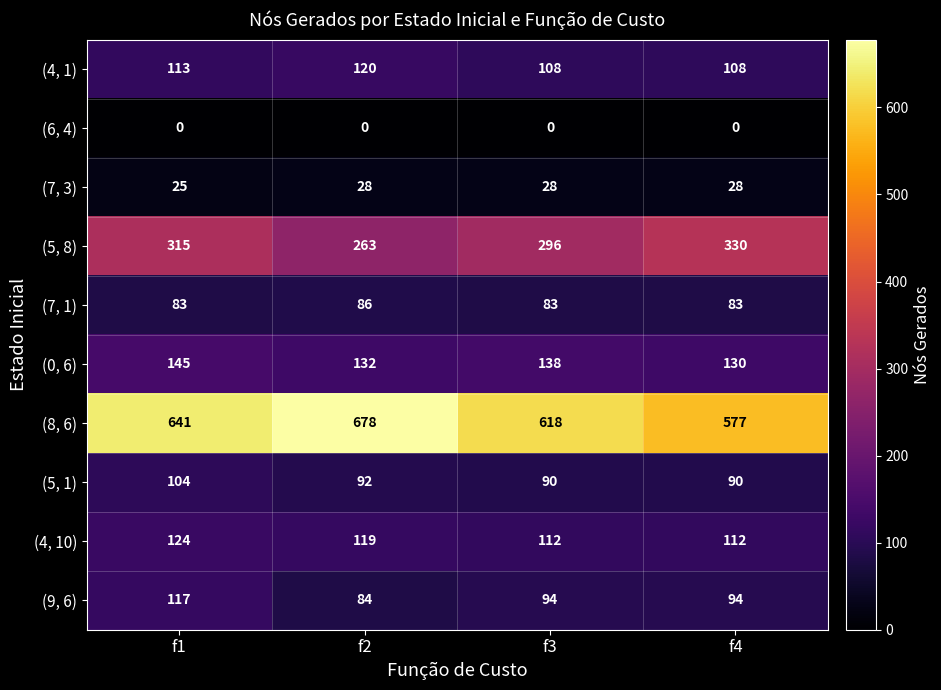

Which series has the widest spread of values?

(8, 6)